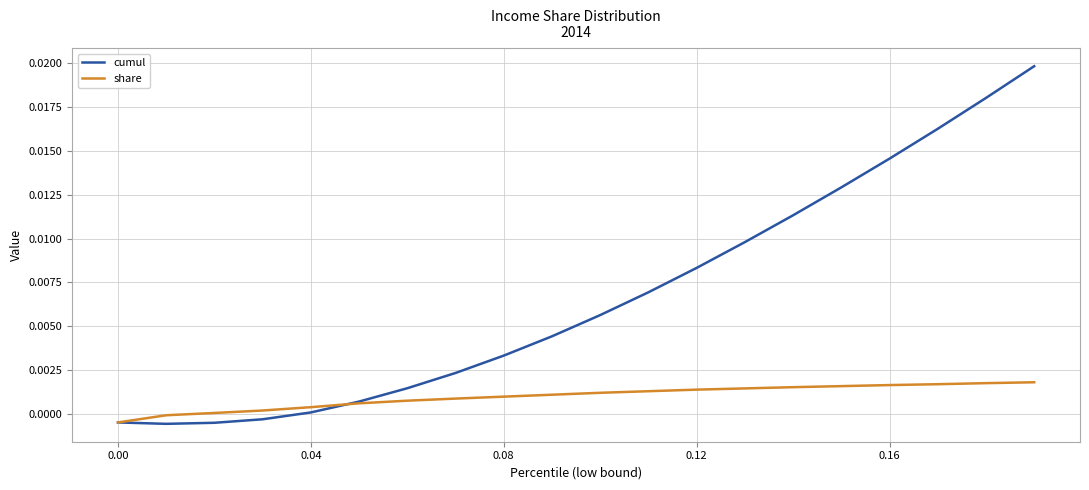

How many values in the cumul series are below 0?

4